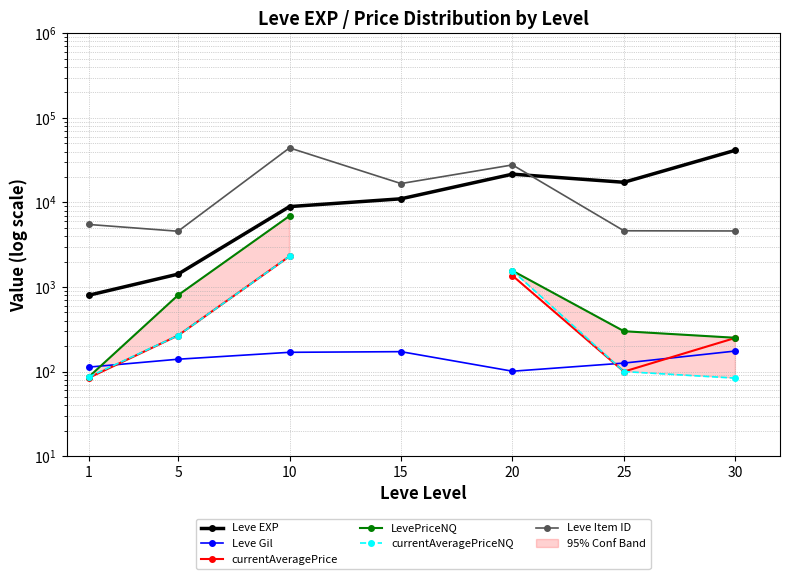

How many lines are shown in the chart?

6